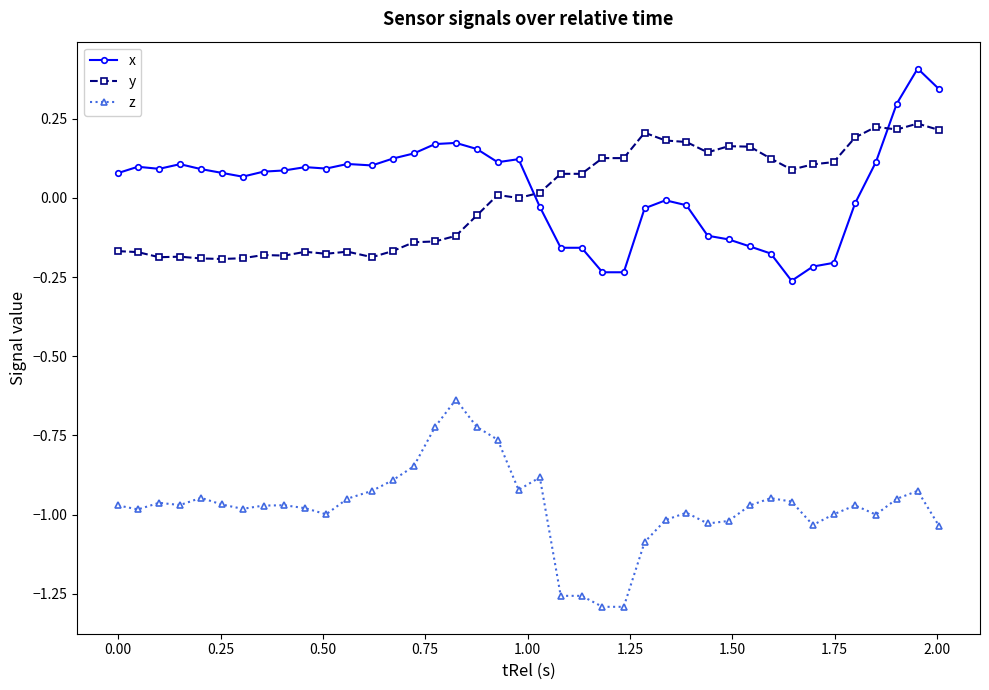

What is the difference between the maximum and minimum values in the z series?

0.7